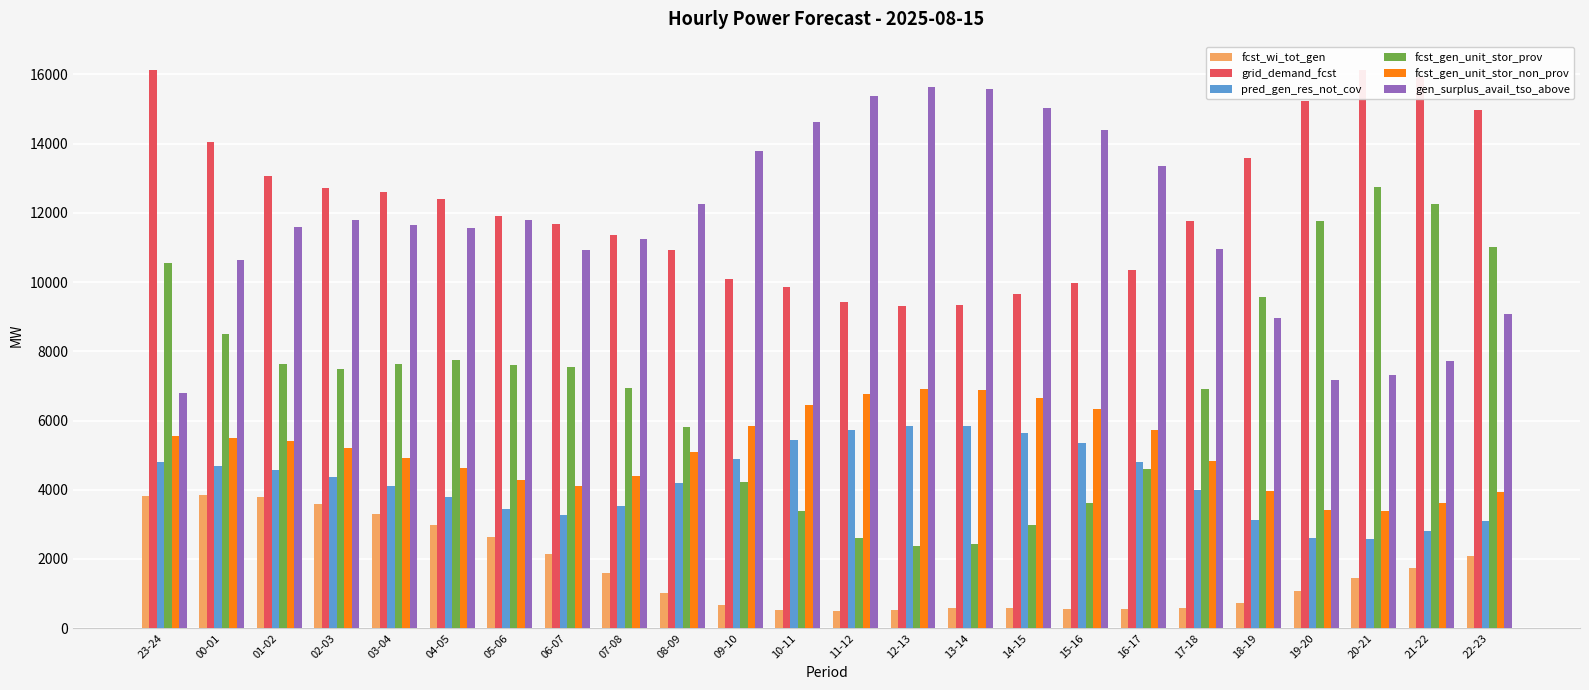

Are the bars grouped side by side (vs. stacked)?

Yes